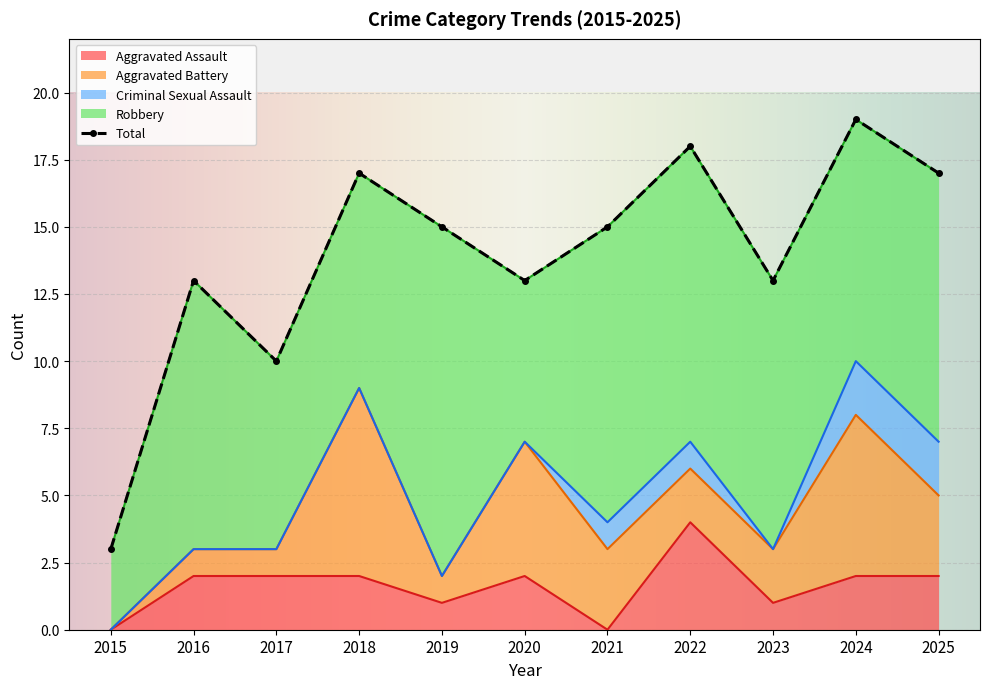

Where is the first local minimum for Aggravated Assault?

2019